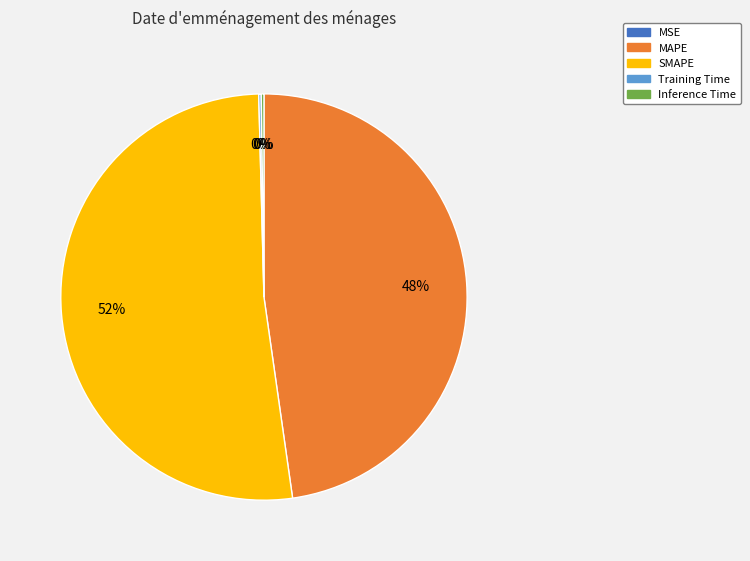

True or false: SMAPE accounts for 52% of the total.

True